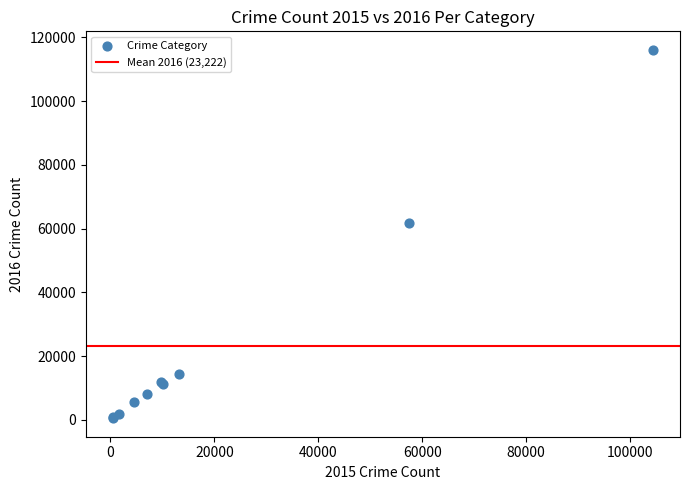

What Y value in the scatter plot is closest to 58313?

61623